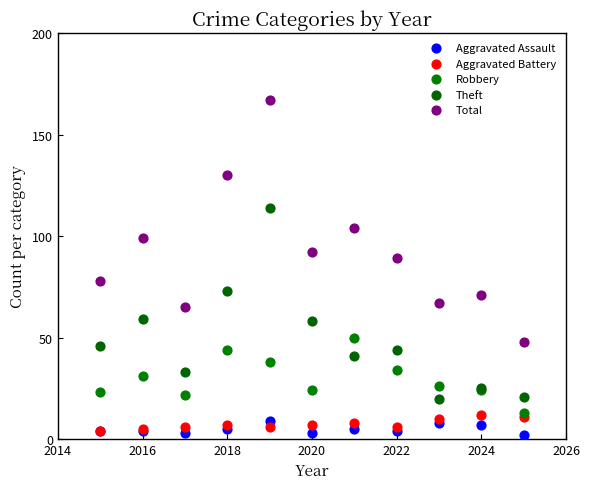

Which series has the largest Y range (max minus min)?

Total